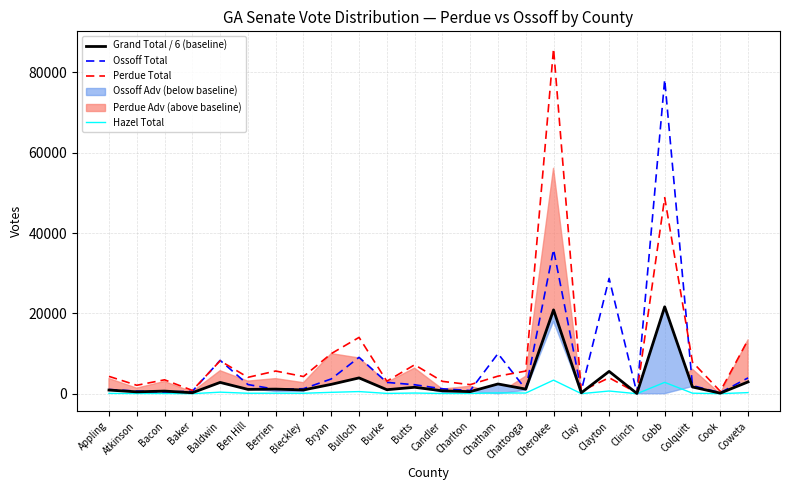

At which label does Ossoff Total reach its minimum?

Clinch